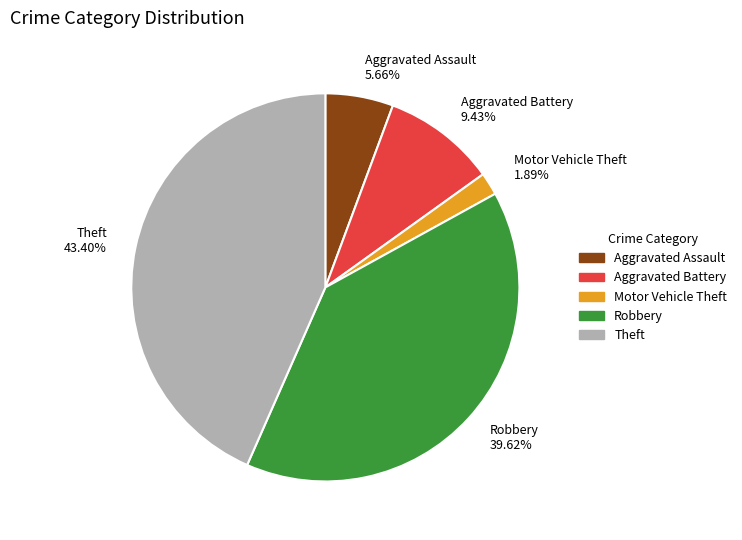

Count the number of slices in the pie.

5